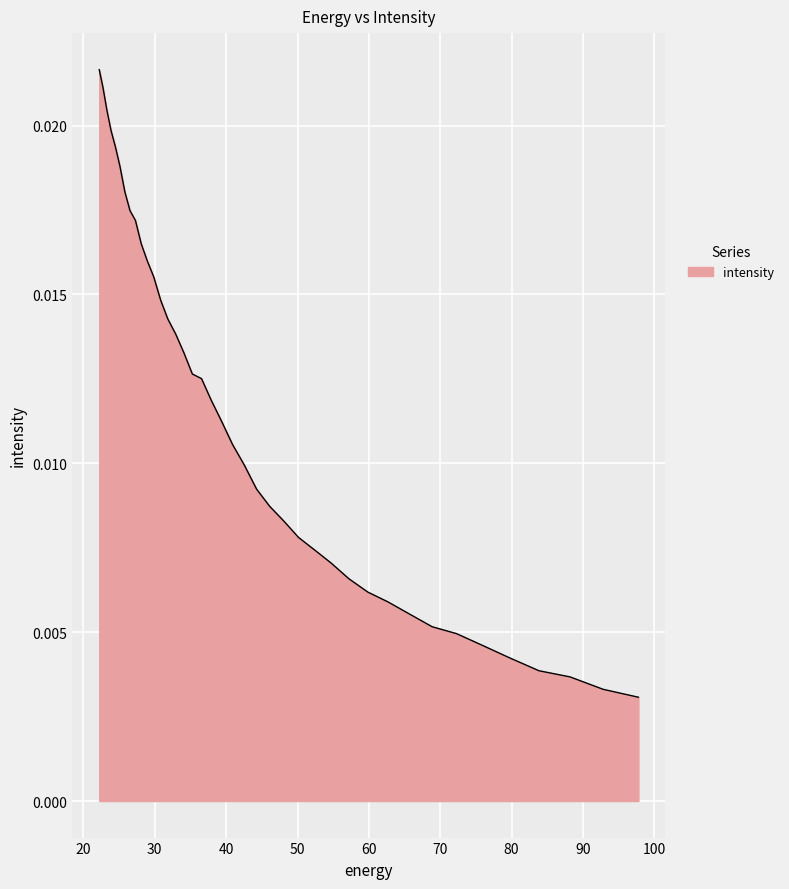

List the labels in order of value, largest first.

22.215462, 22.734882, 23.282911, 23.861408, 24.472345, 25.117828, 25.800108, 26.521572, 27.284779, 28.092442, 28.947456, 29.85292, 30.812122, 31.828575, 32.906017, 34.04844, 35.260098, 36.545517, 37.909534, 39.357292, 40.894283, 42.52636, 44.25976, 46.10113, 48.057564, 50.136597, 52.346306, 54.69525, 57.19261, 59.848106, 62.672165, 65.67586, 68.87099, 72.27017, 75.88682, 79.735245, 83.8307, 88.18945, 92.828835, 97.76732